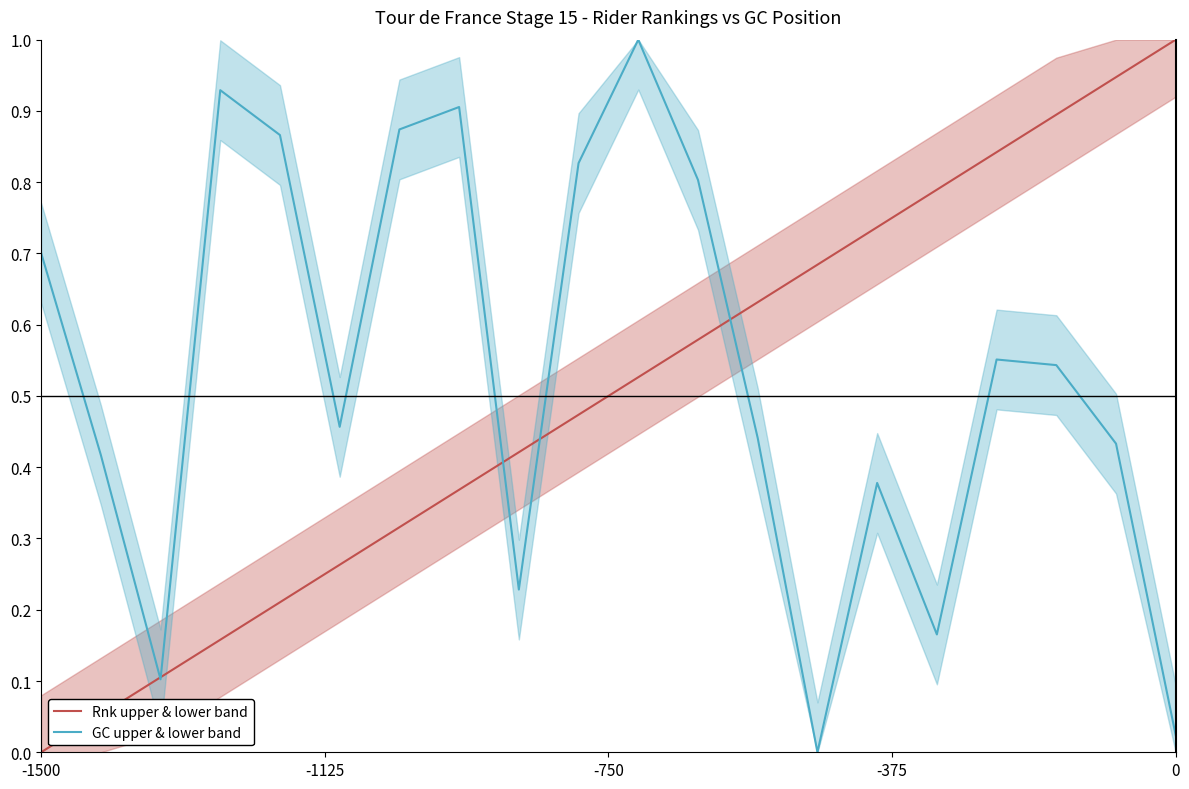

What is the difference between the maximum and minimum values in the GC upper & lower band series?

1.0